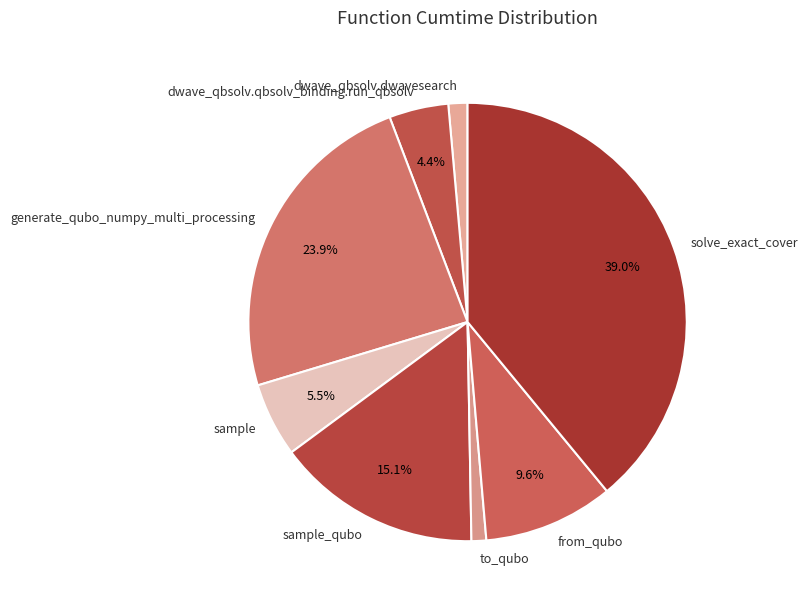

True or false: sample_qubo accounts for 4% of the total.

False